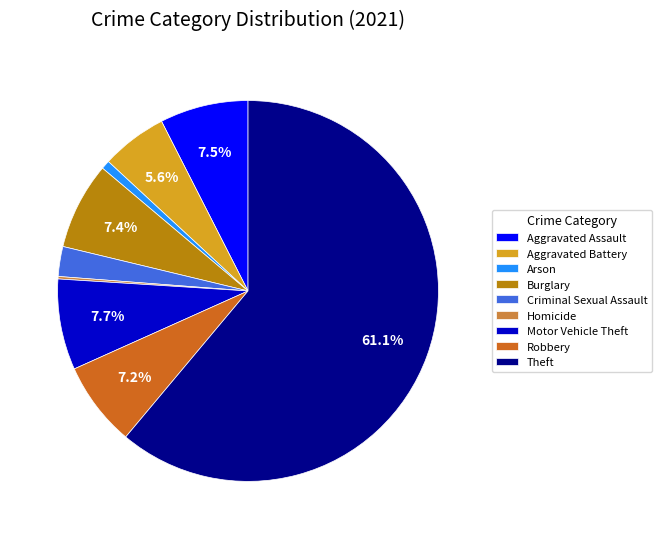

To the nearest percent, what is the average slice percentage?

11%